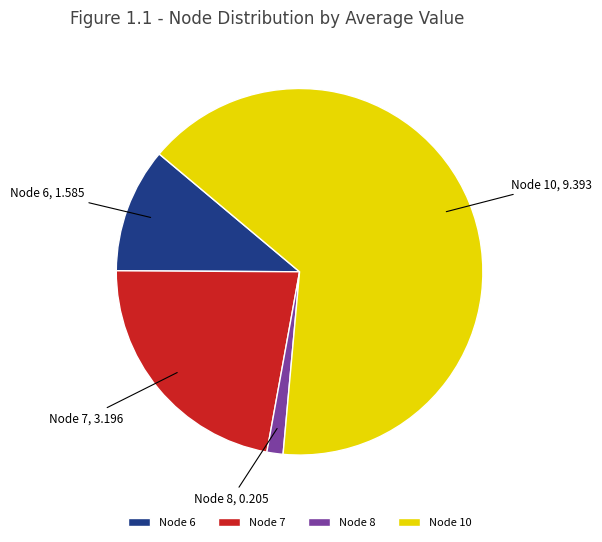

Rank the categories by value from lowest to highest.

Node 8, Node 6, Node 7, Node 10